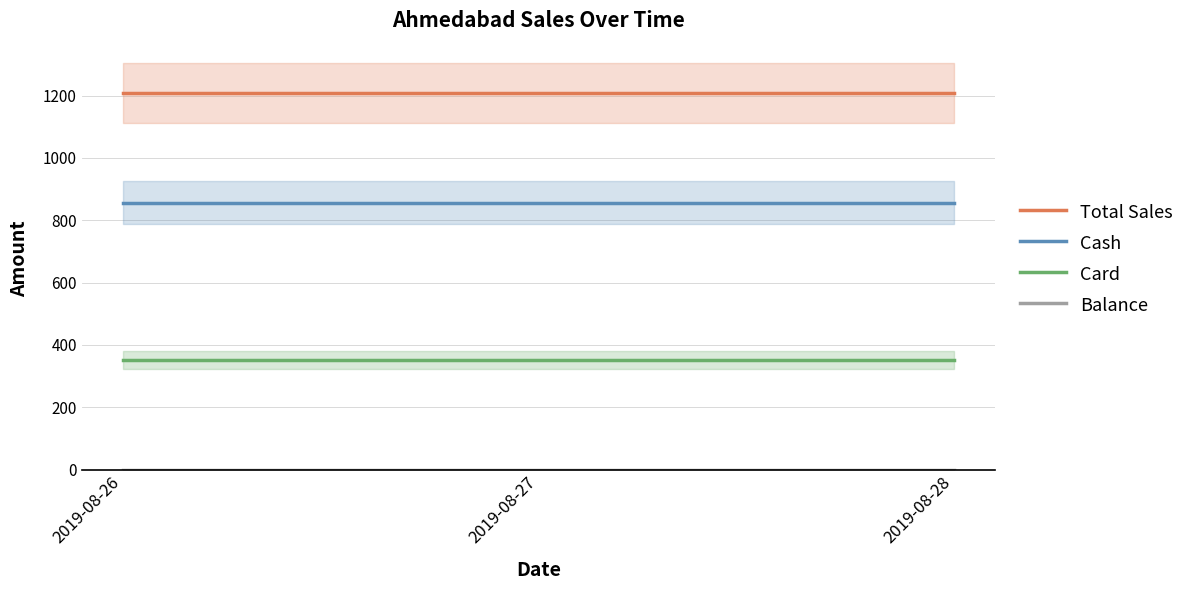

Rank the series by their average value, from lowest to highest.

Balance, Card, Cash, Total Sales